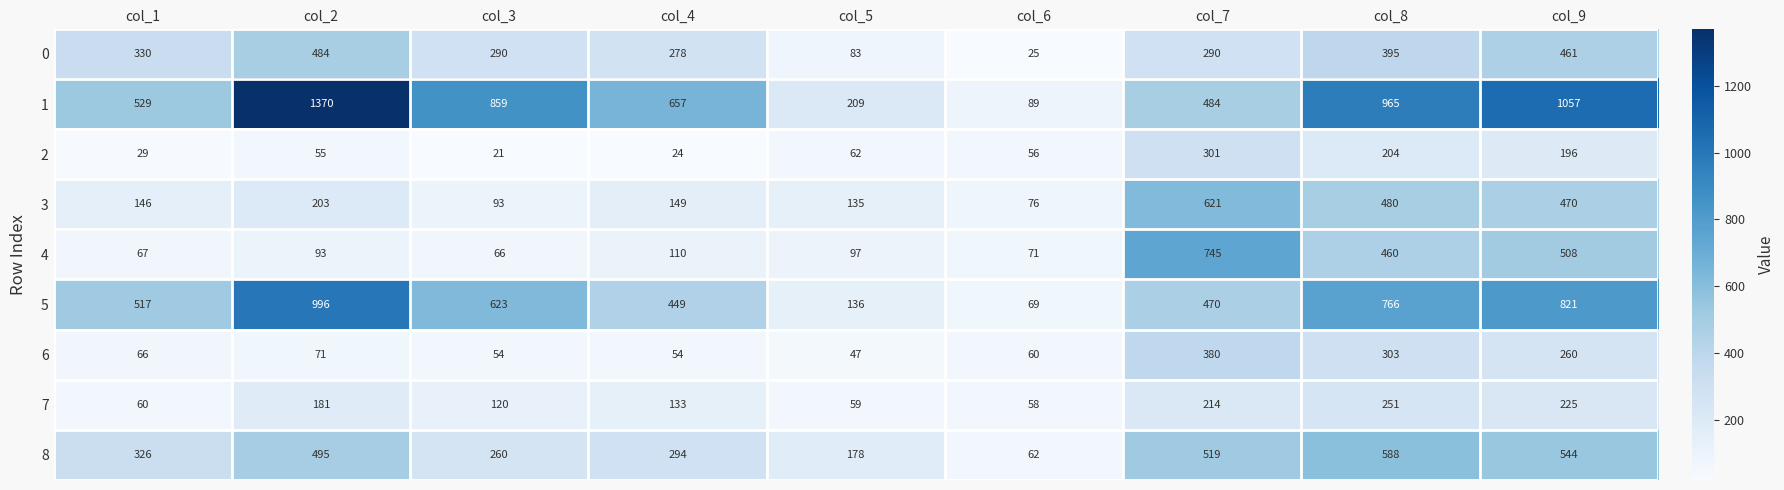

What is the sum of the 7 values at col_7 and col_1?

274